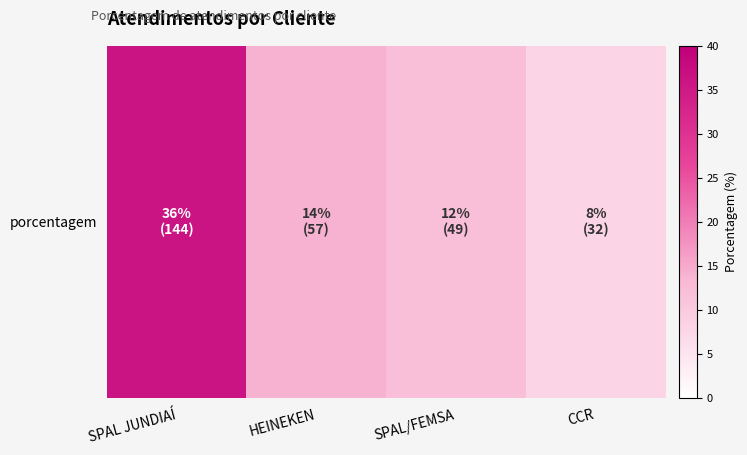

What is the smallest value displayed?

8